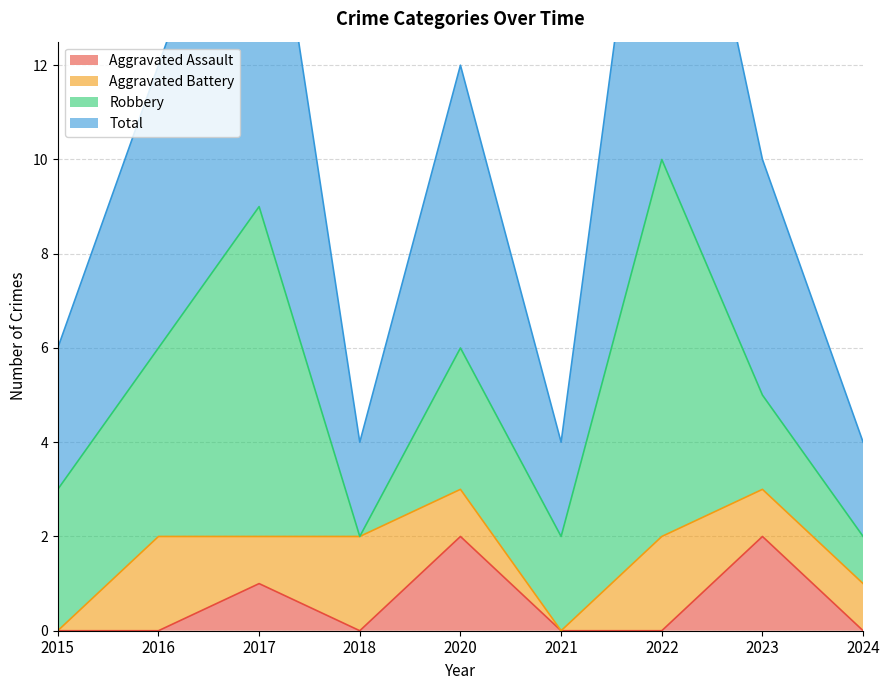

True or false: Aggravated Assault has a value of -1 at 2016.

False